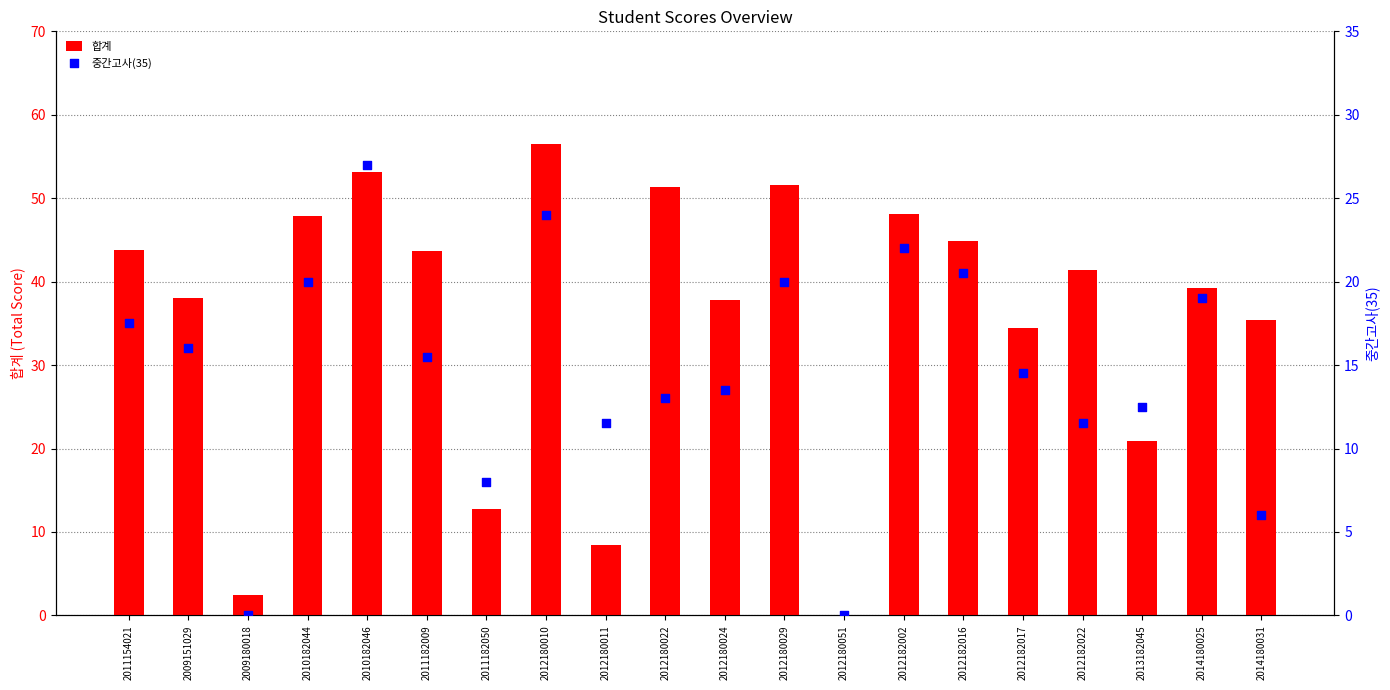

Is the value of 합계 at 2009151029 greater than the value of 중간고사(35) at 2011154021?

Yes